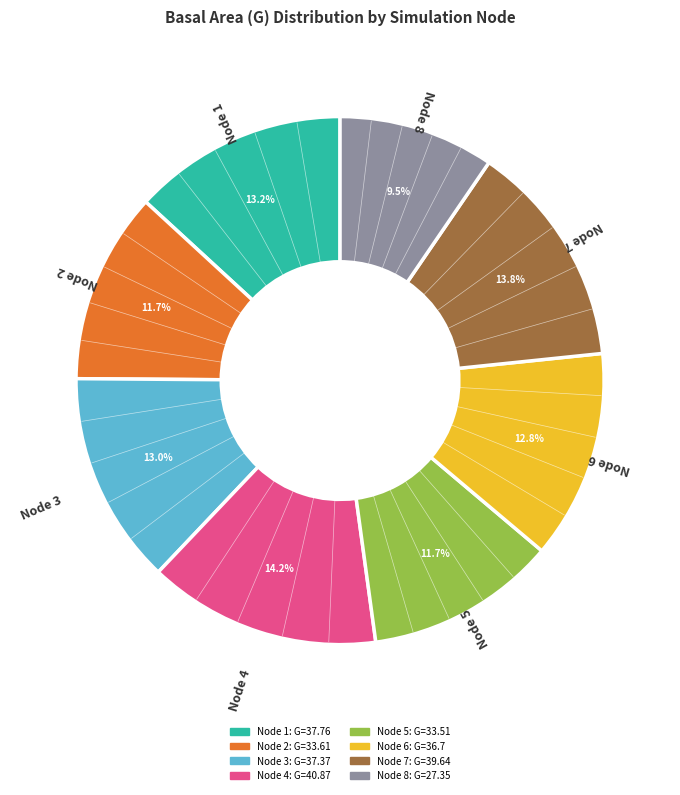

Which slice is the smallest?

Node 8